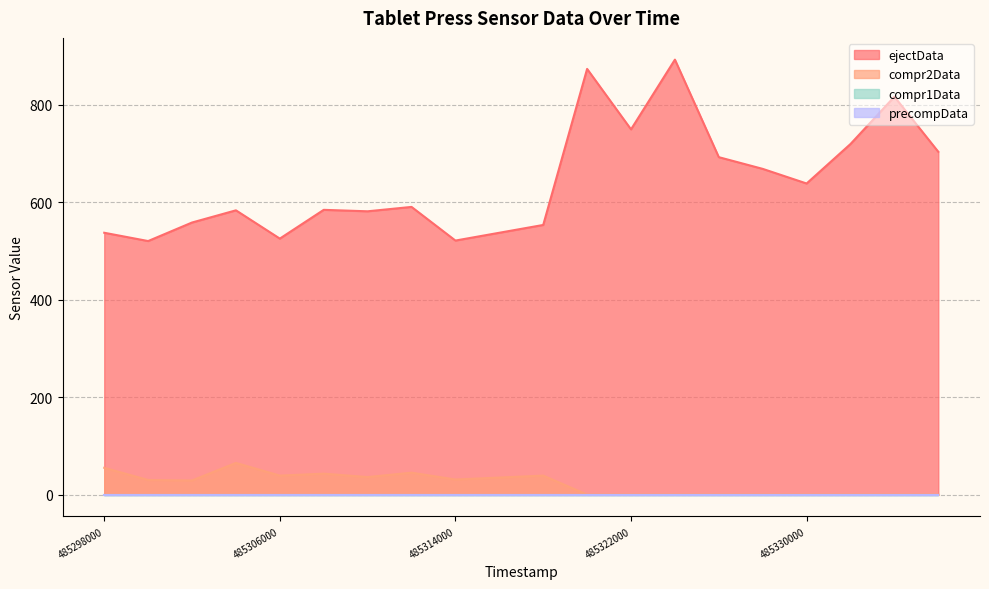

Which category has the highest value in the ejectData series?

485324000